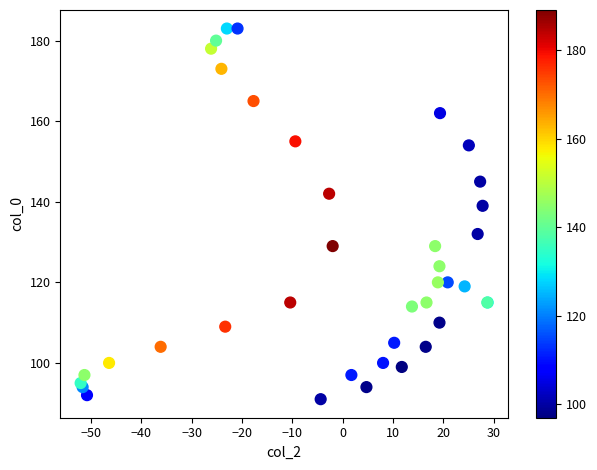

What Y value in the scatter plot is closest to 137?

139